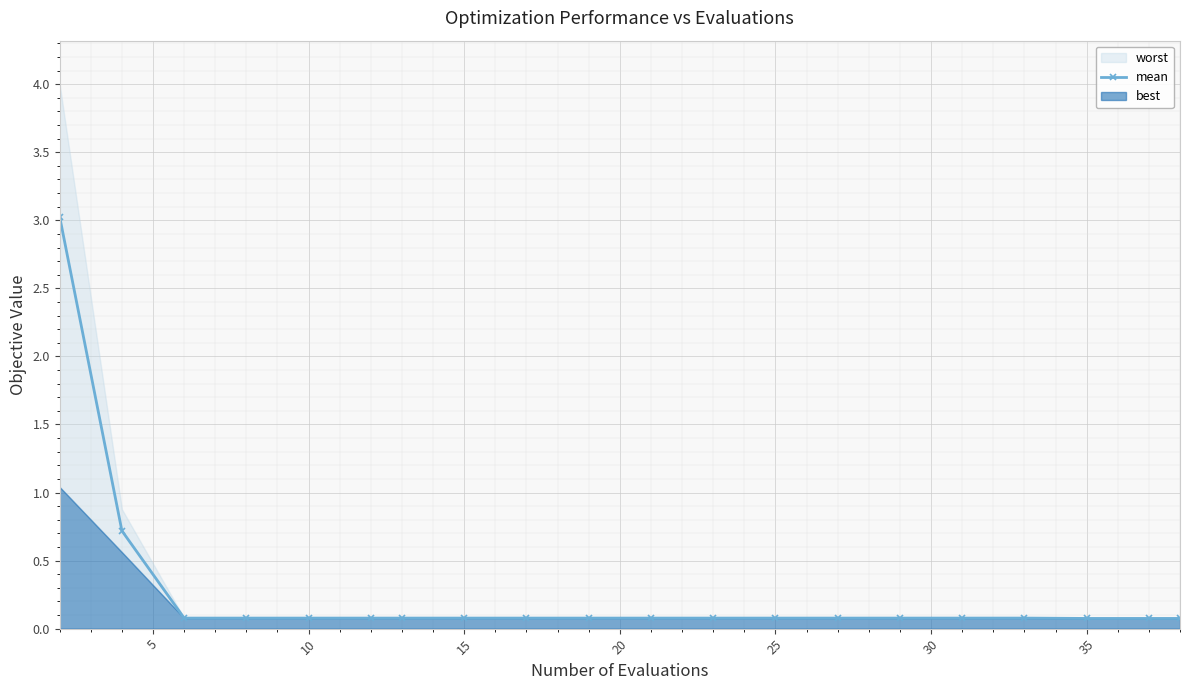

What is the highest value of the mean series?

3.0